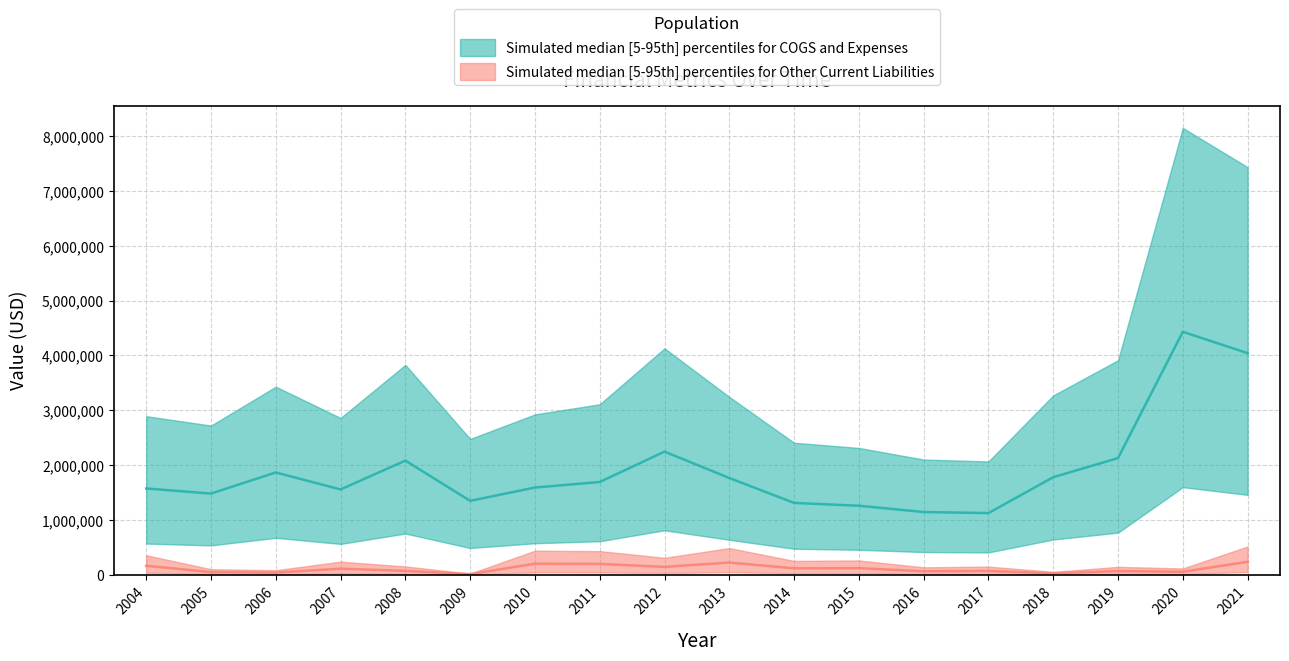

Rank the series by their average value, from lowest to highest.

Other Current Liabilities, COGS and Expenses